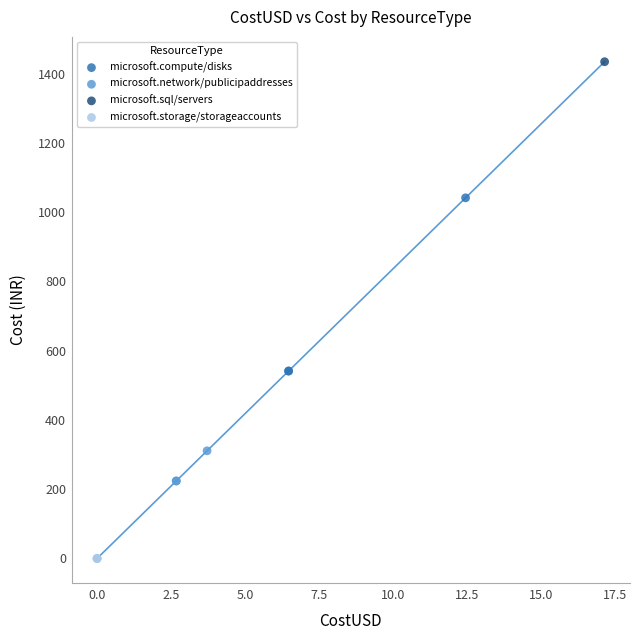

What are all the series names shown in the legend?

microsoft.compute/disks, microsoft.network/publicipaddresses, microsoft.sql/servers, microsoft.storage/storageaccounts